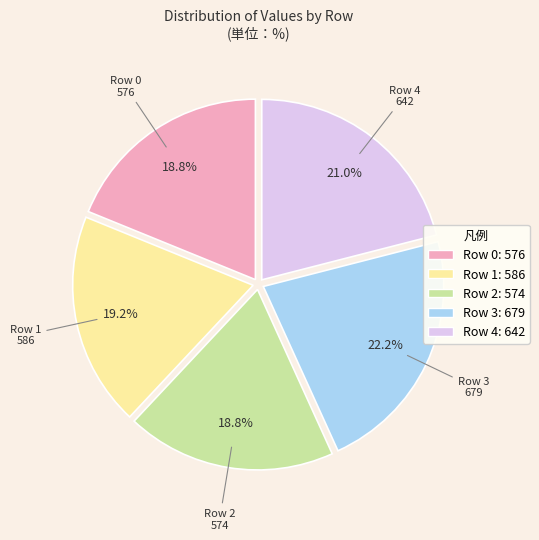

True or false: Row 0 accounts for 9% of the total.

False